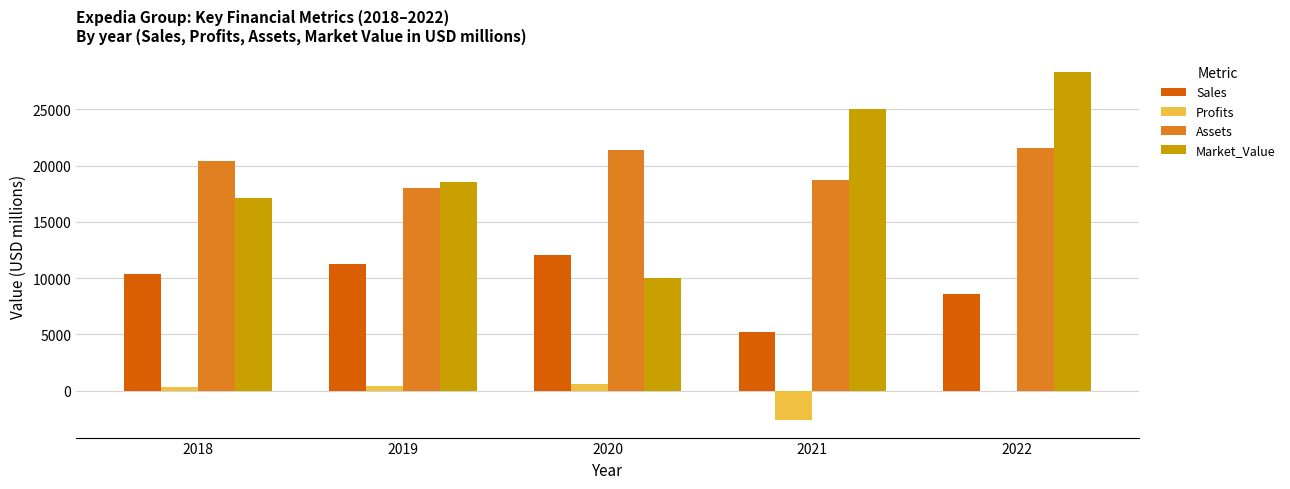

Is it true that Assets equals 18690.0 at 2021?

True